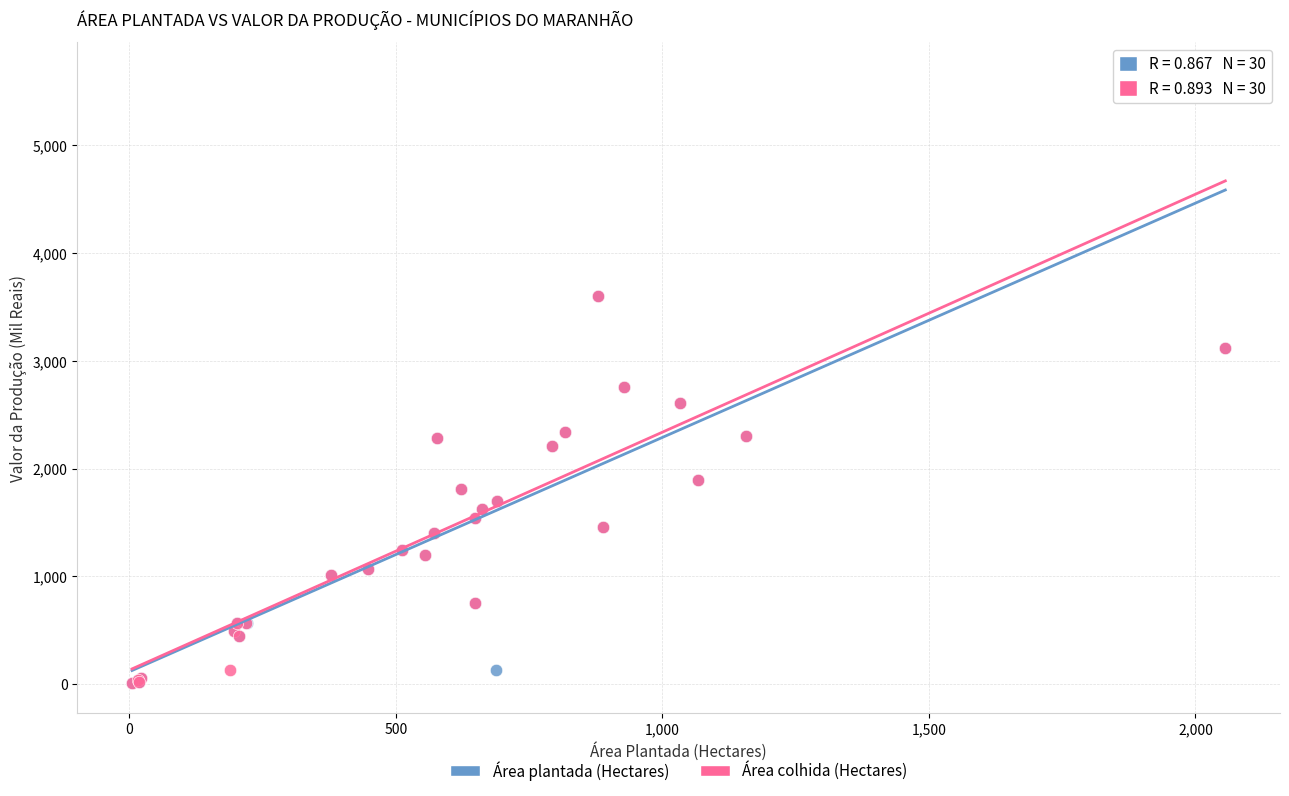

What are all the series names shown in the legend?

Área plantada (Hectares), Área colhida (Hectares)